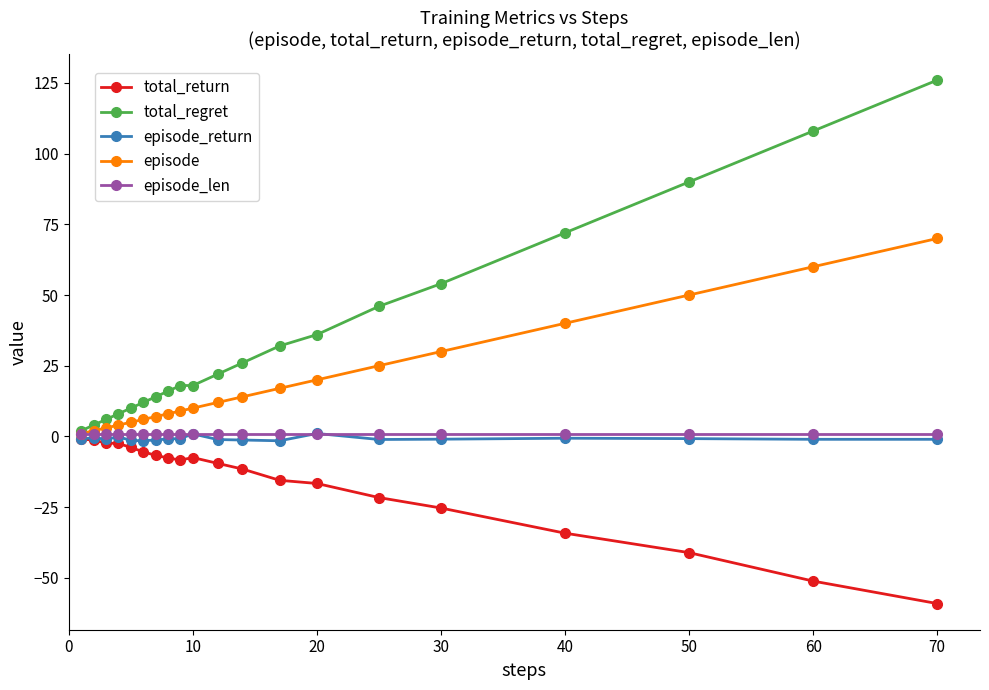

What is the difference between the maximum and second lowest values in the total_regret series?

122.0